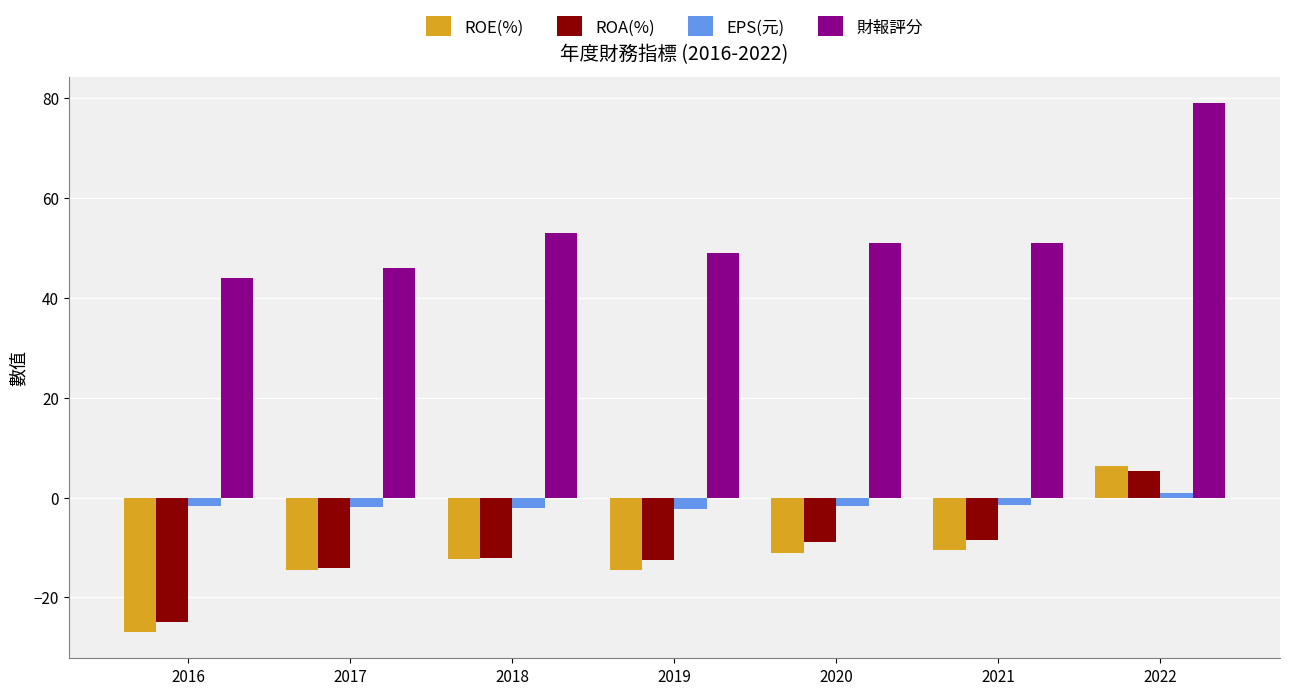

How many categories are shown in the chart?

7